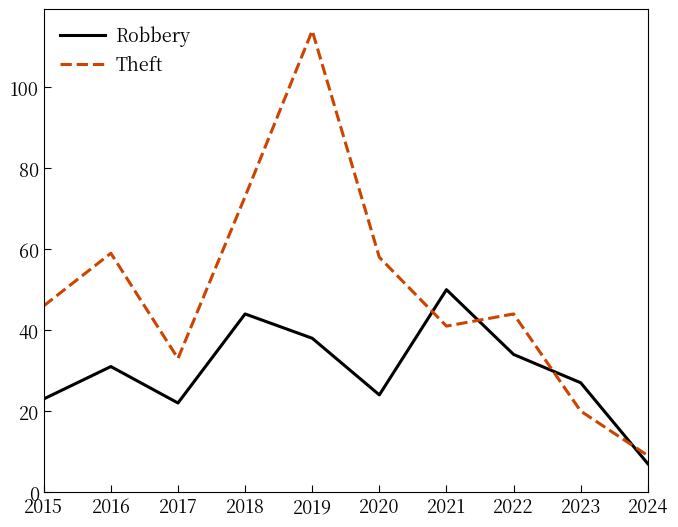

What is the difference between the highest and lowest values at 2016?

28